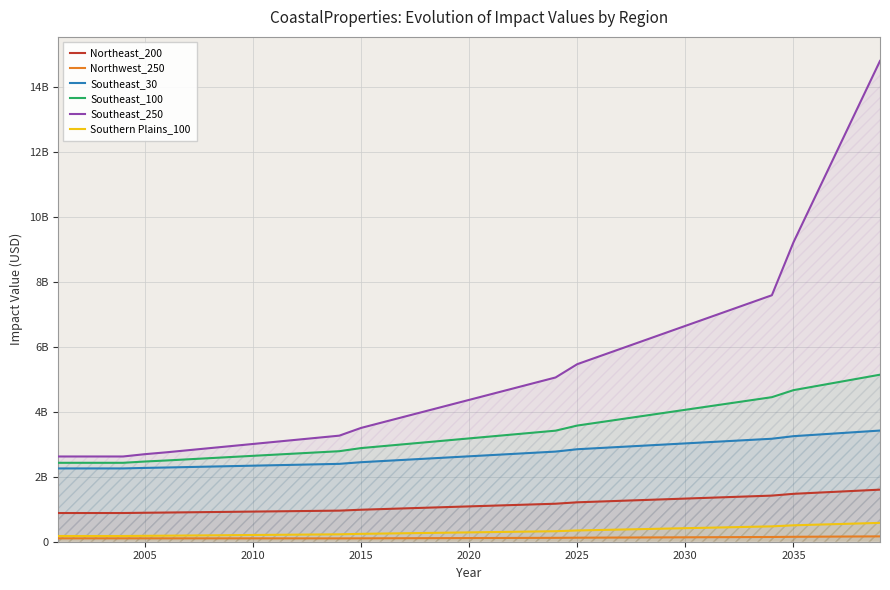

What is the value of the Northeast_200 point at the 32nd from the left?

1373509232.4